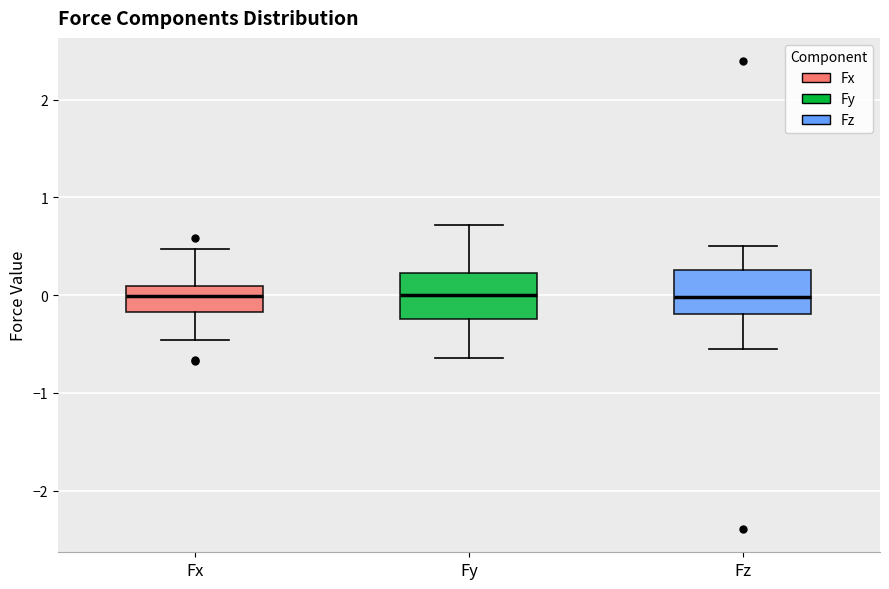

Reading left to right, read every box against the y-axis: the position of its median line, the range the box covers, and the ends of its whiskers. The values are not printed on the chart, so give them approximately, as read against the axis.

Fx: median 0.0, box -0.2 to 0.1, whiskers -0.5 to 0.5
Fy: median 0.0, box -0.2 to 0.2, whiskers -0.6 to 0.7
Fz: median 0.0, box -0.2 to 0.3, whiskers -0.5 to 0.5